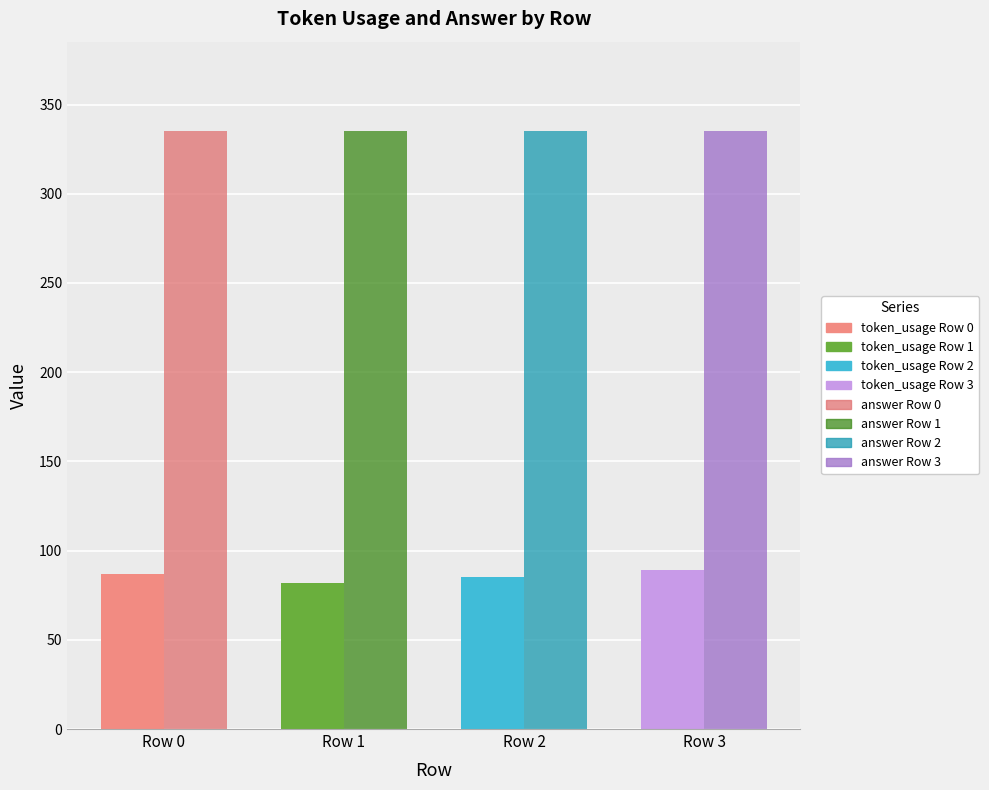

Reading right to left, transcribe all the data shown in this chart.

token_usage: Row 3=89	Row 2=85	Row 1=82	Row 0=87
answer: Row 3=335	Row 2=335	Row 1=335	Row 0=335